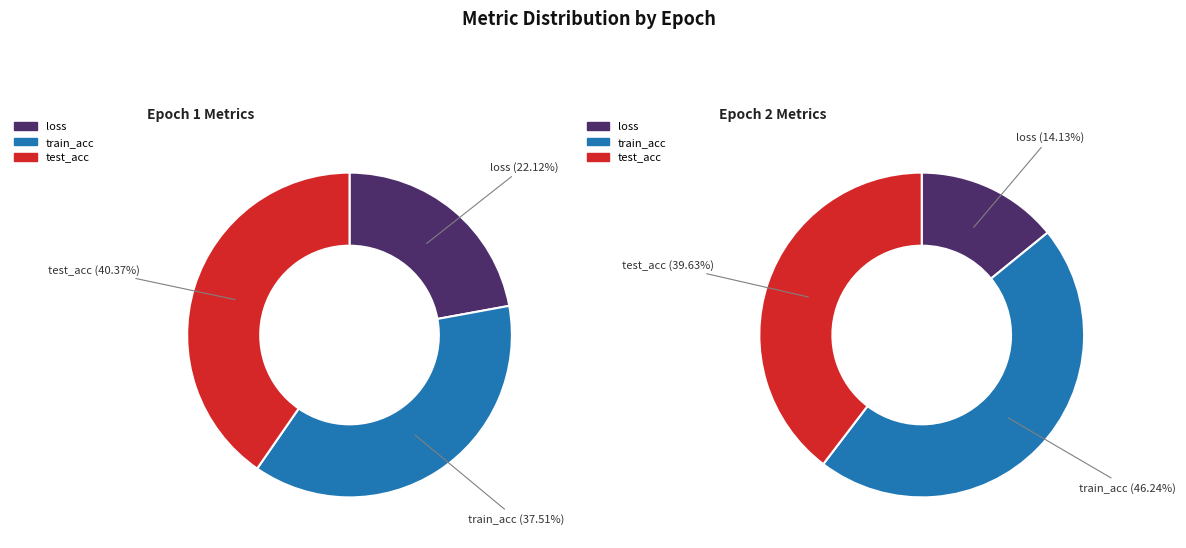

How many segments does this pie chart have?

3